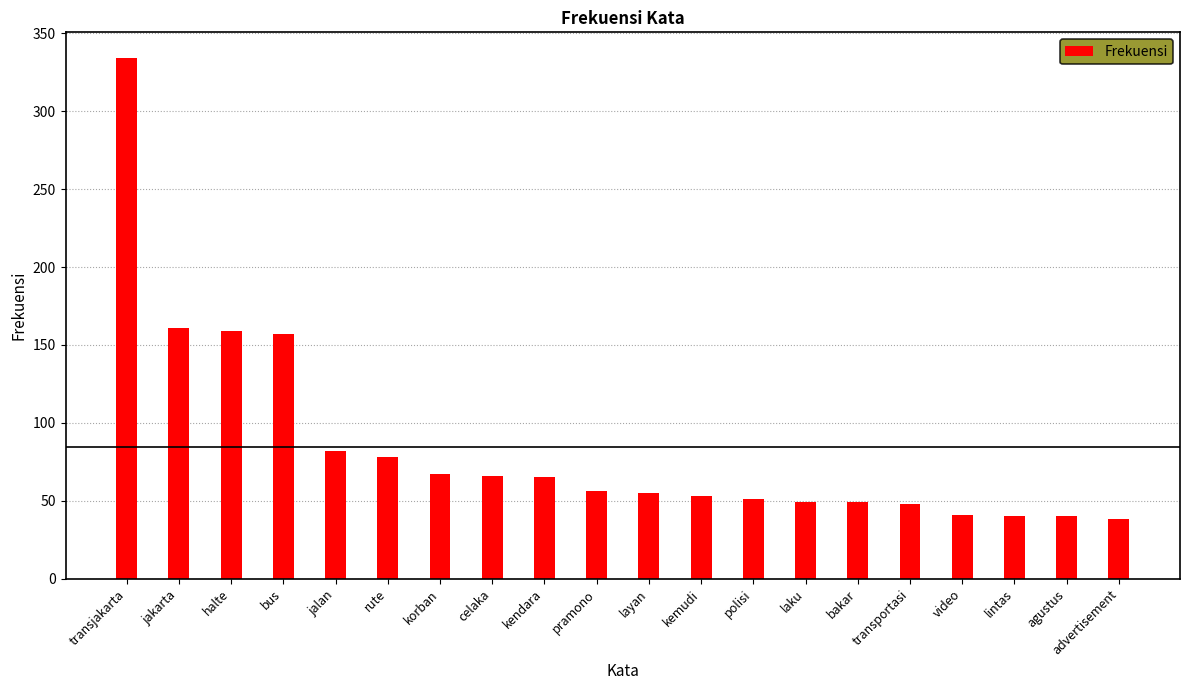

Is it true that the value at advertisement is 65?

False